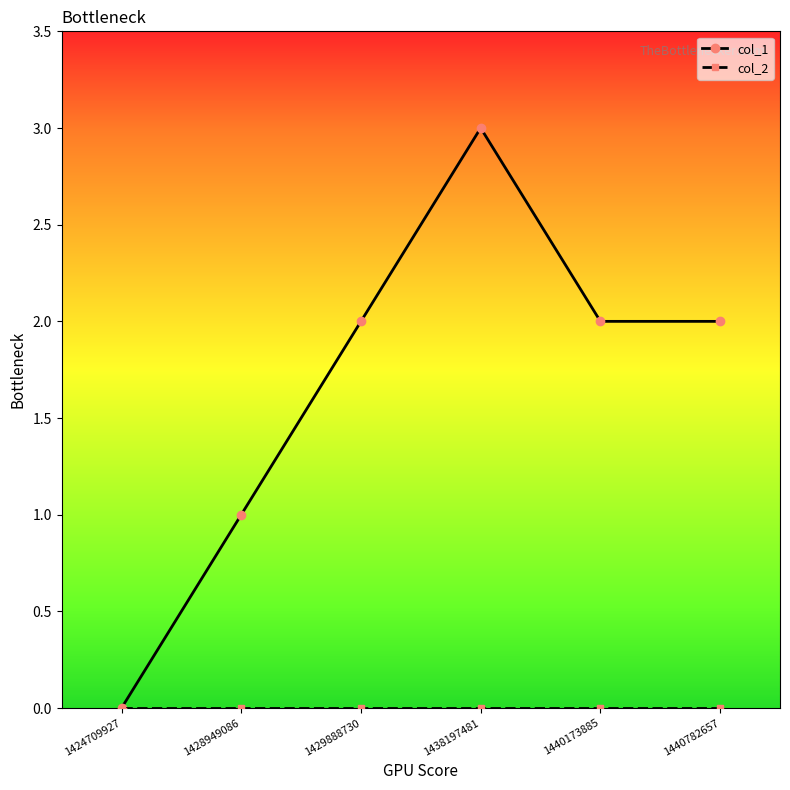

Is it true that col_1 equals 2 at 1429888730?

True